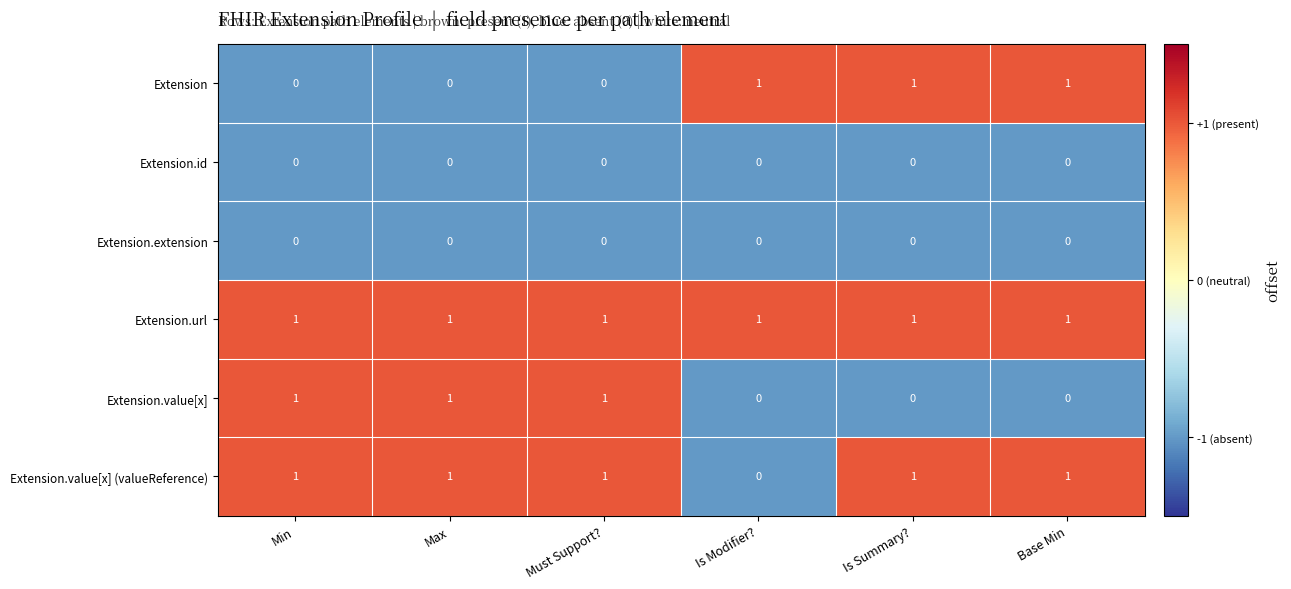

What is the smallest value displayed?

0